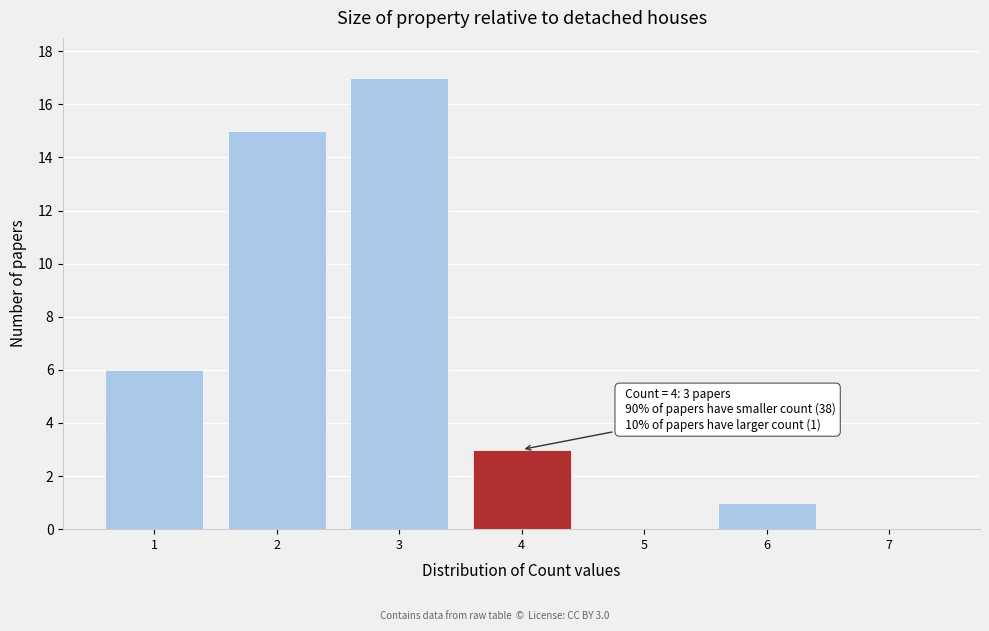

Which range on the x-axis has the tallest bar?

2.5 to 3.5